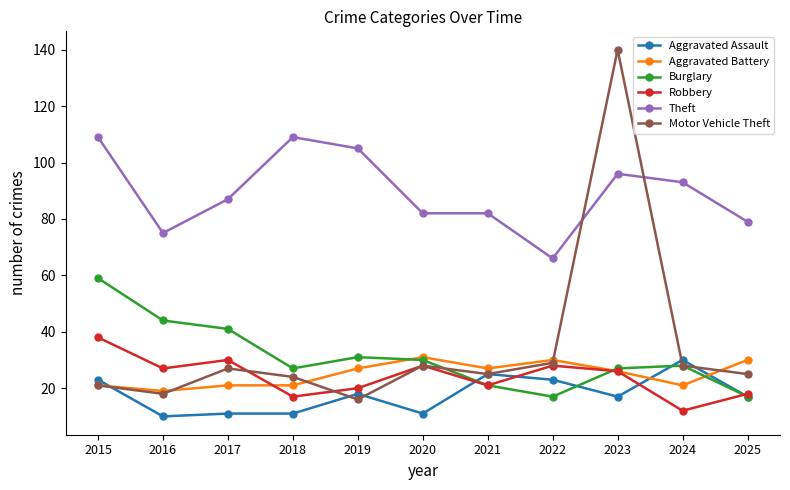

The value of Aggravated Battery at 2025 is 42. True or false?

False